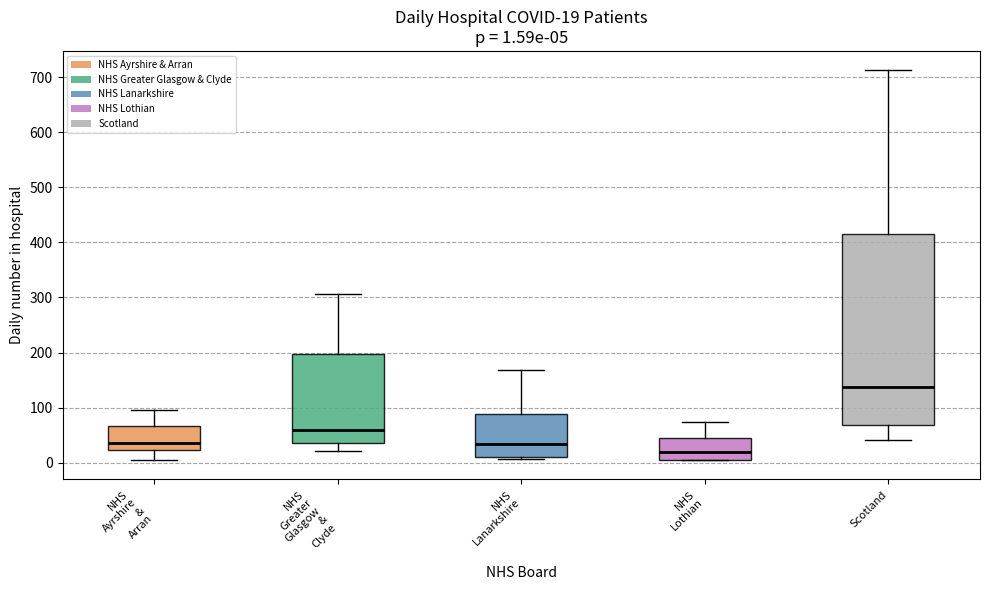

Which box is the tallest, from its lower edge to its upper edge?

Scotland